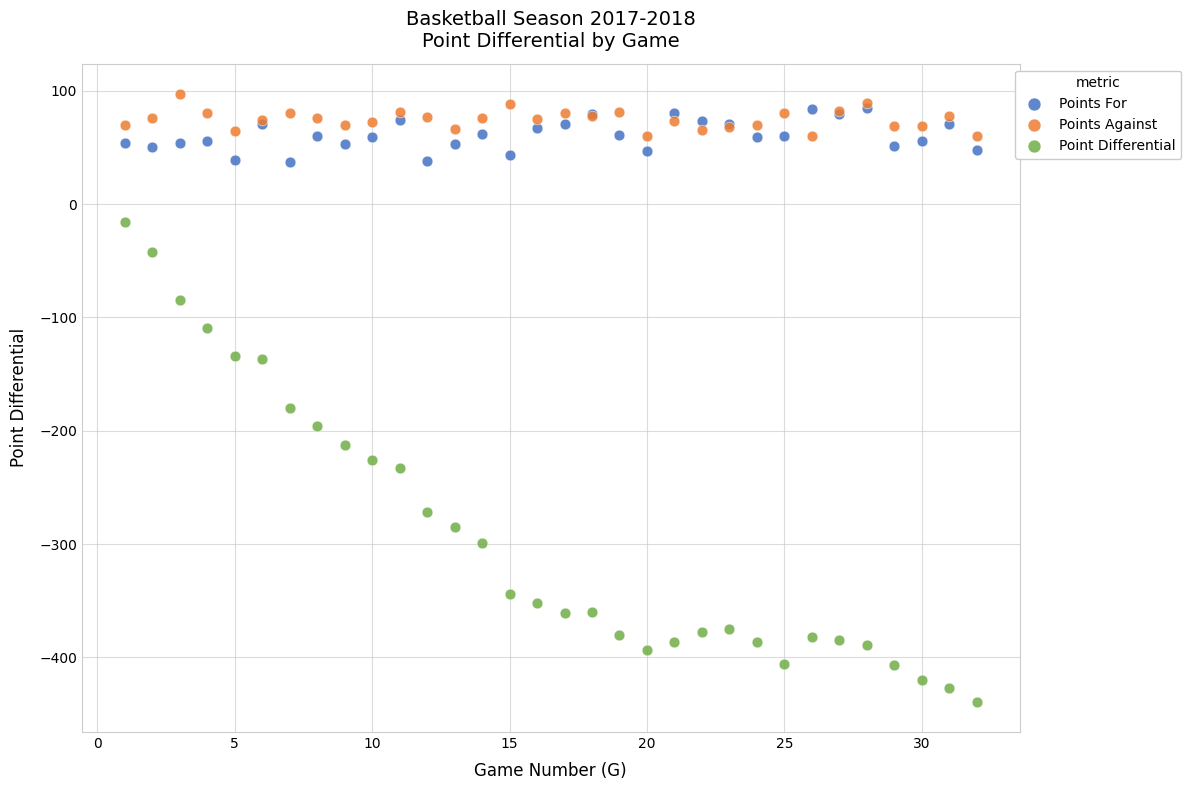

Across all series, what Y value is closest to -171?

-180